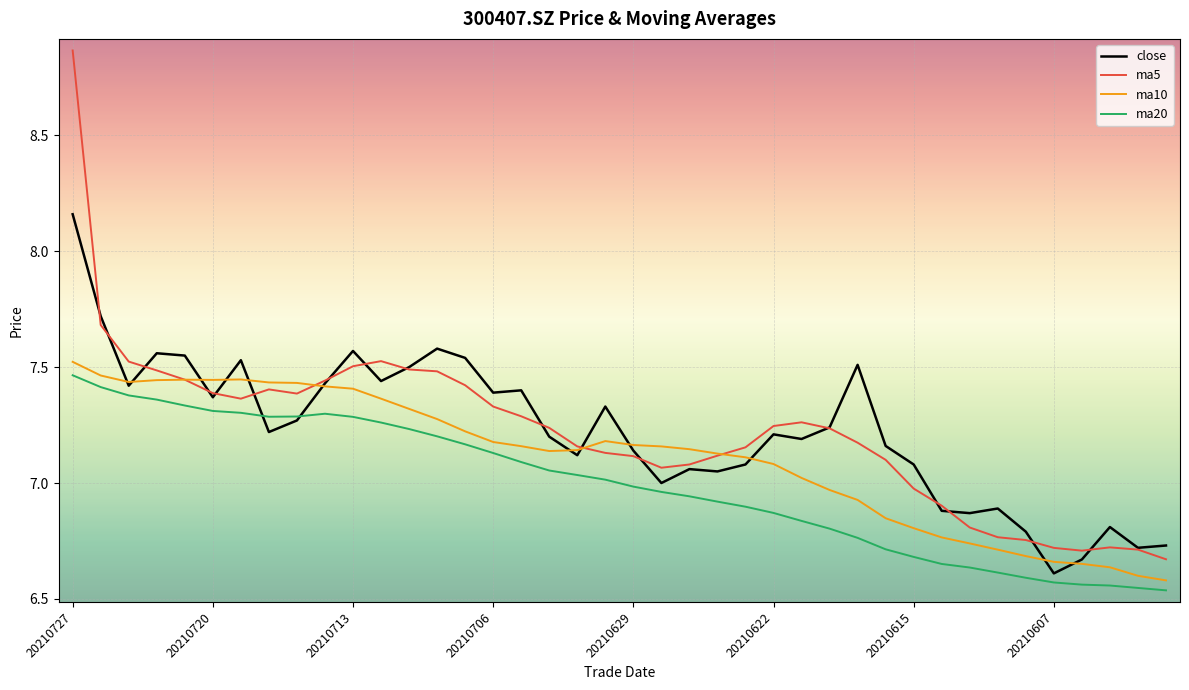

Which series has the largest range (max minus min)?

ma5